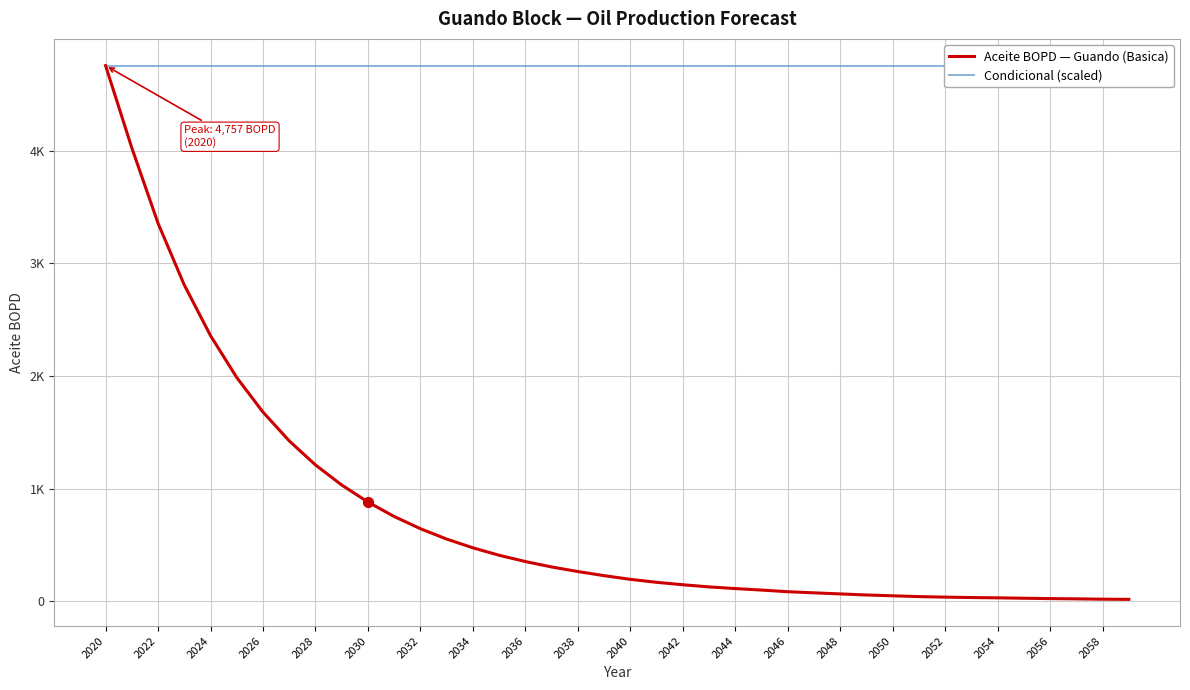

At how many categories does at least one series exceed 3896?

40